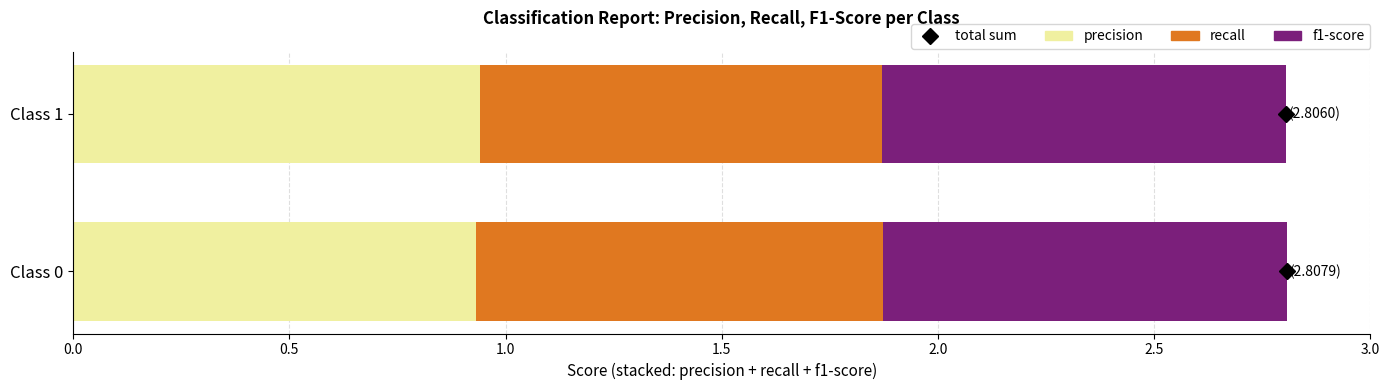

What is the total value across all series at Class 1?

2.8